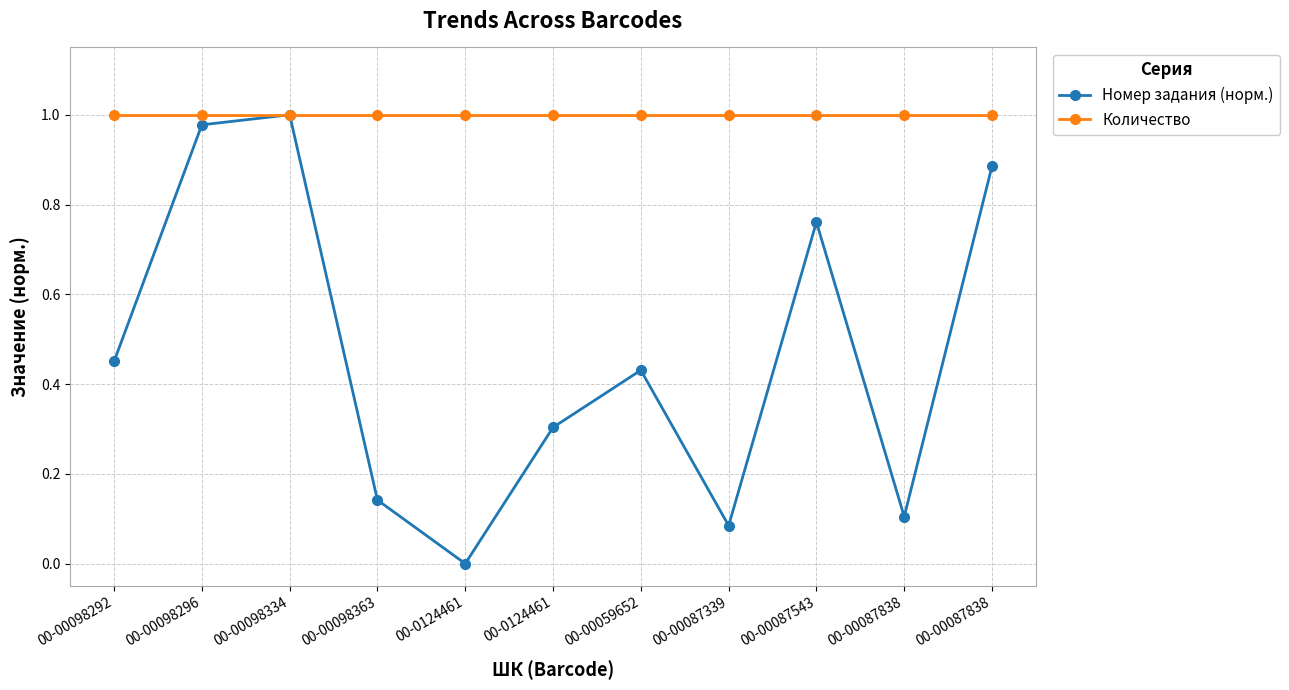

At how many categories does at least one series exceed 0?

11